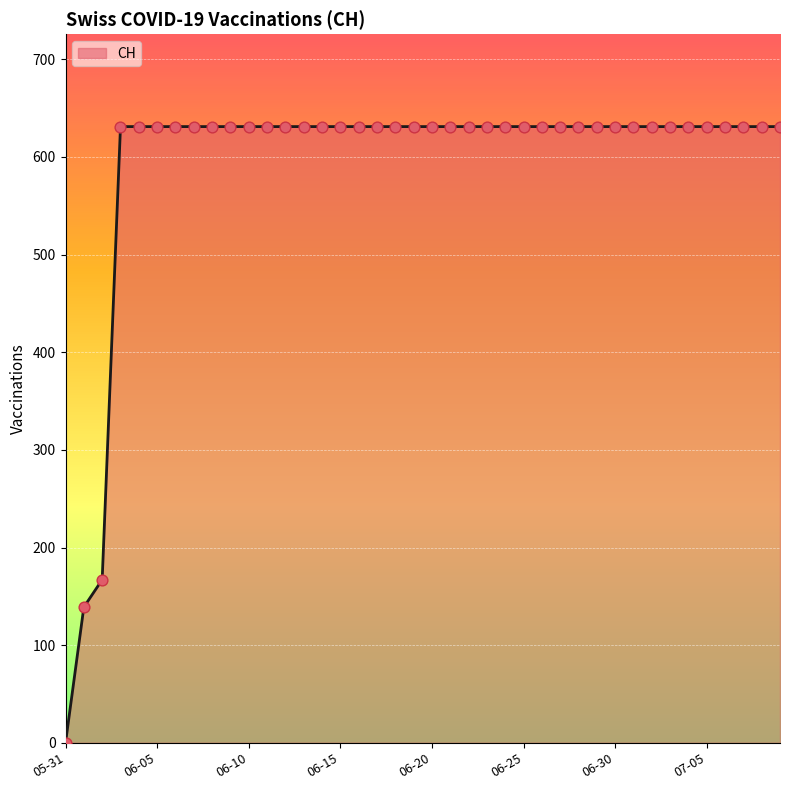

What is the difference between the maximum and minimum values?

631